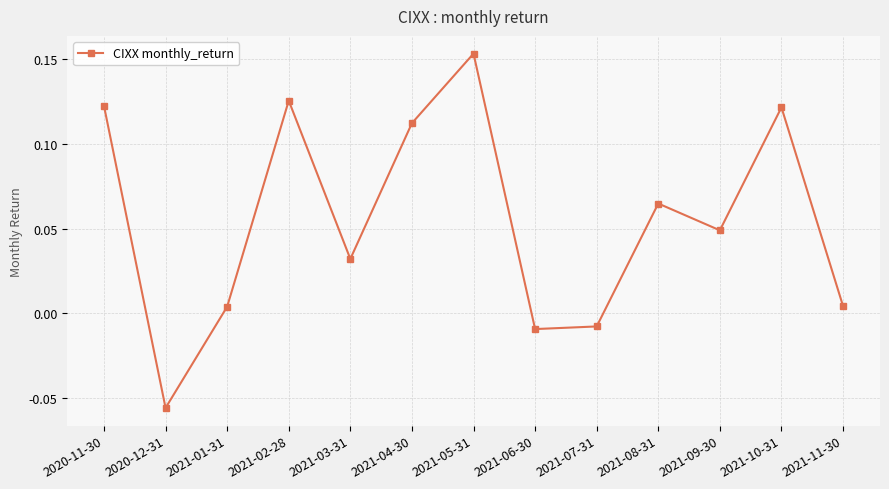

The value at 2021-02-28 is 0.2. True or false?

False